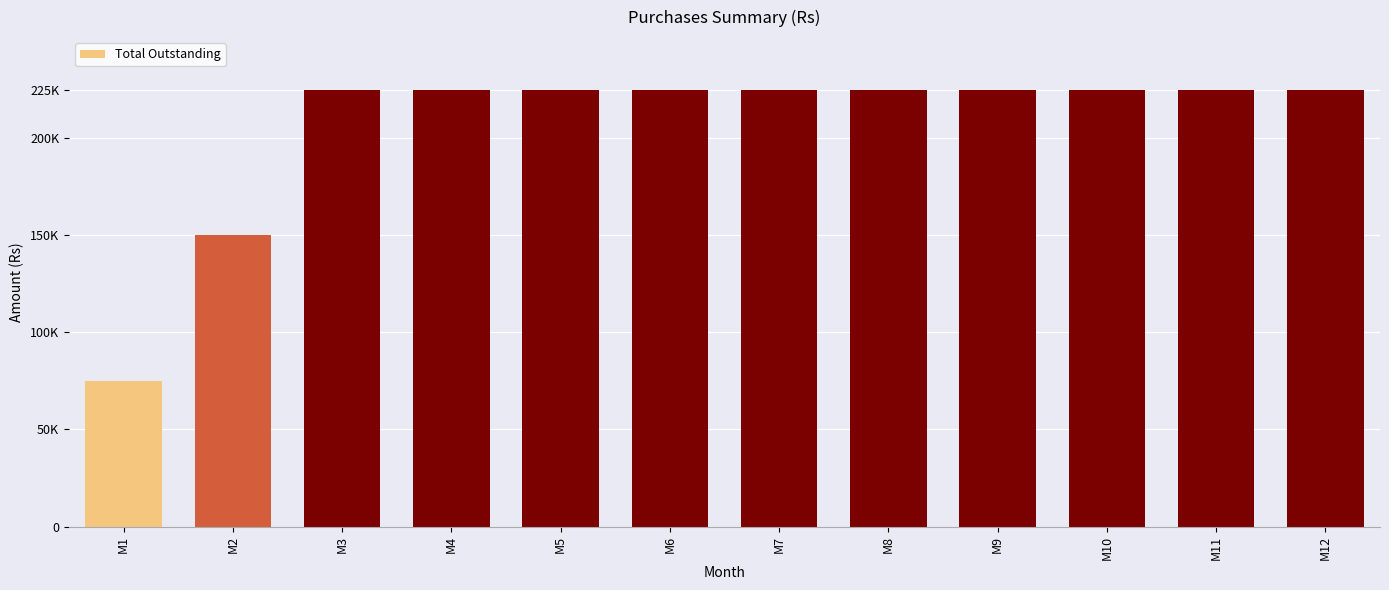

True or false: the data shows 298818 at M5.

False